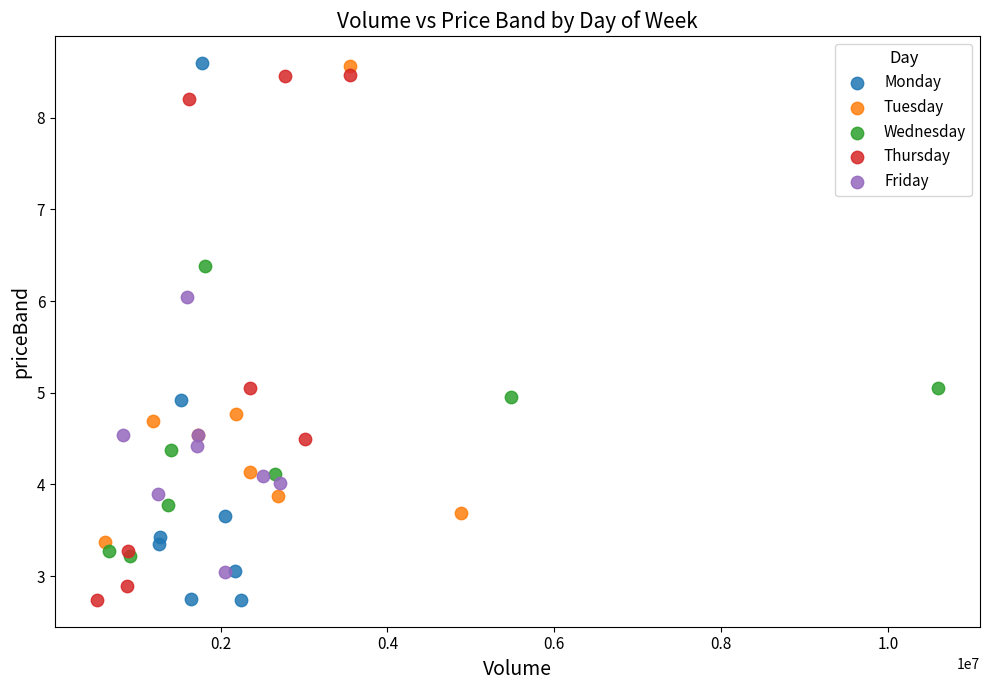

Which series has the widest spread of Y values?

Monday